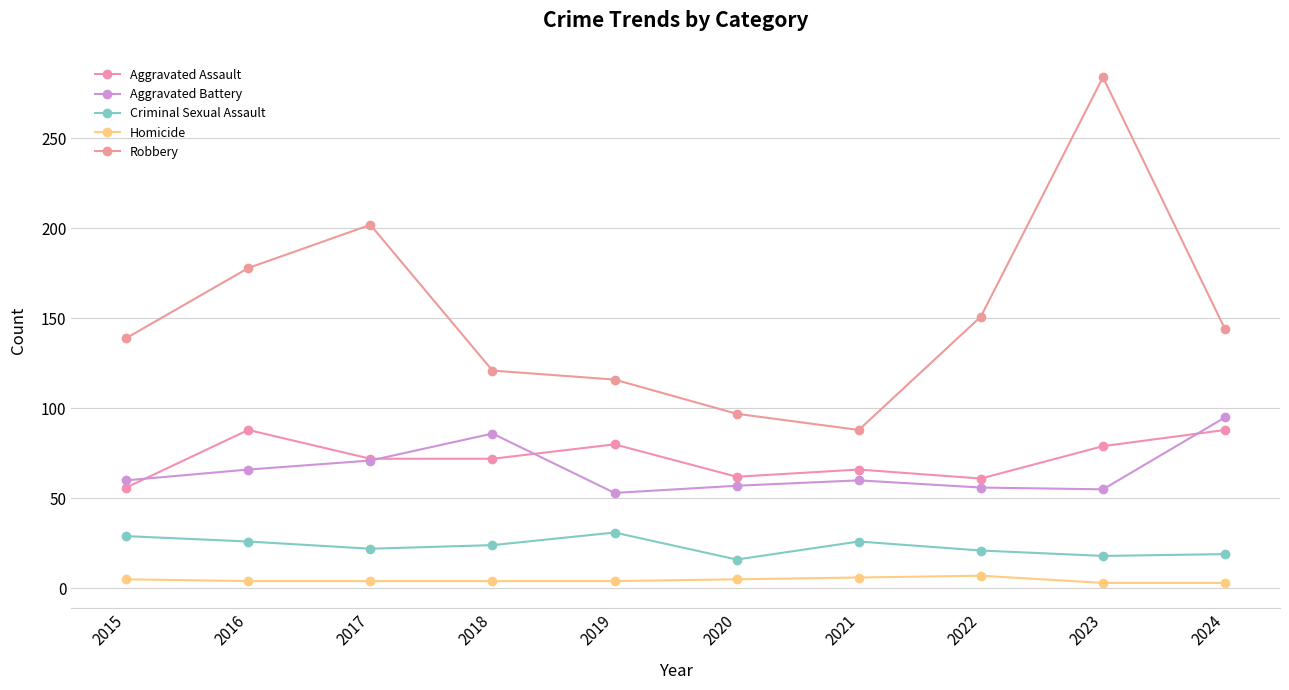

What is the value of the Criminal Sexual Assault point at the 7th from the left?

26